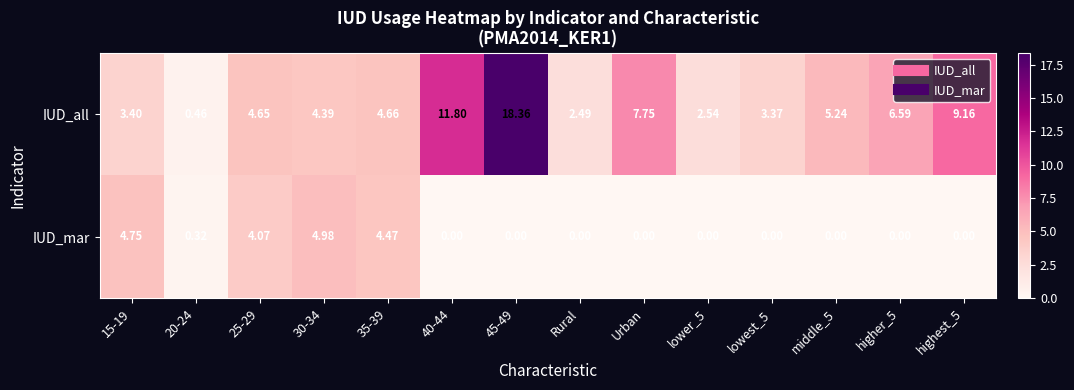

Which series has the largest range (max minus min)?

IUD_all